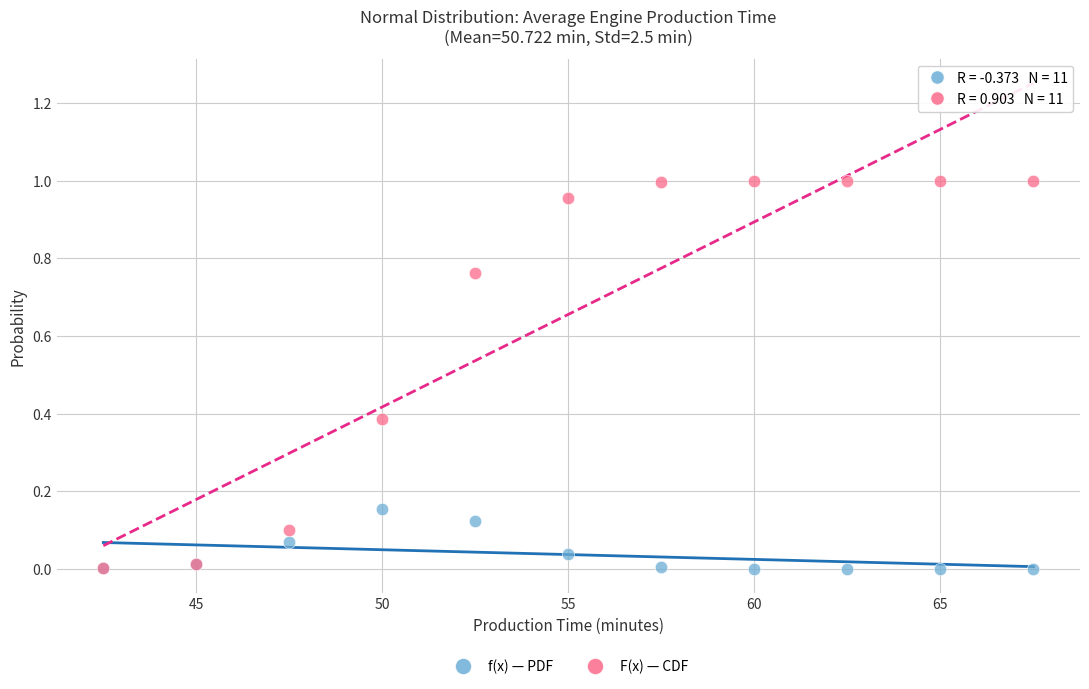

What are all the series names shown in the legend?

f(x) — PDF, F(x) — CDF